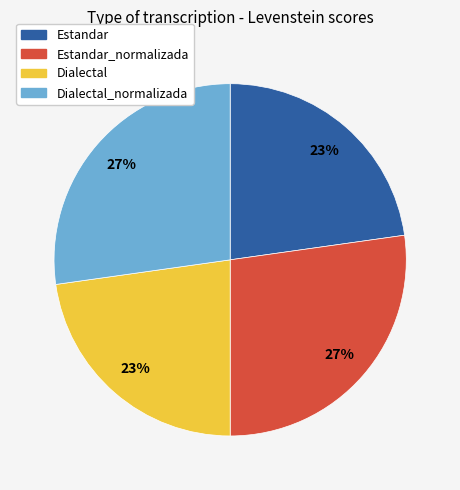

To the nearest percent, what percentage of the pie is Estandar_normalizada?

27%